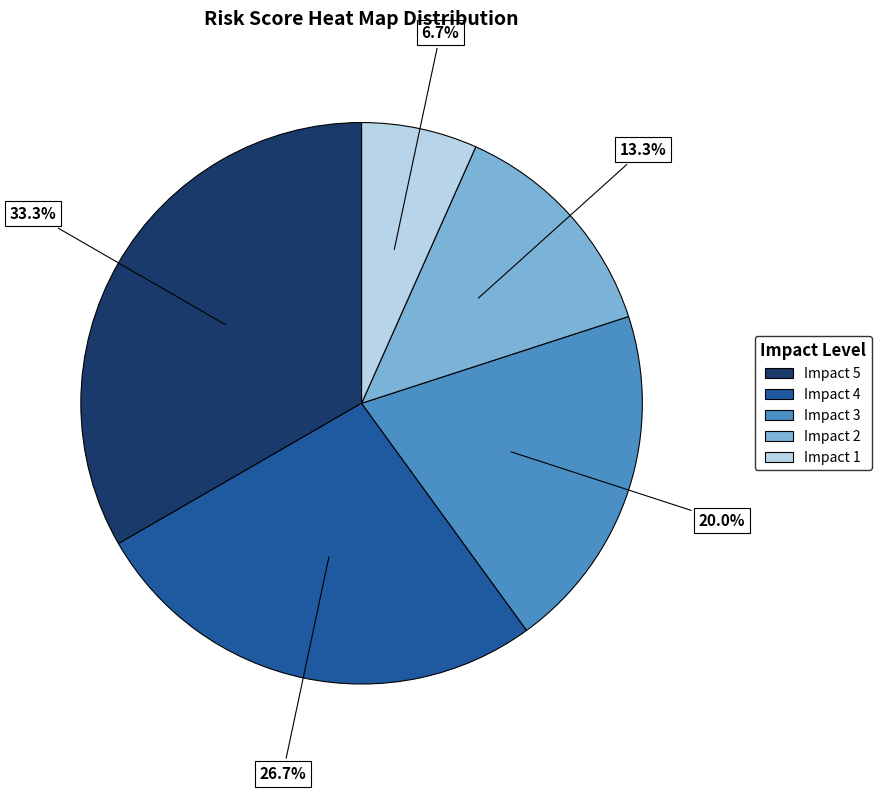

Which has a higher value, Impact 2 or Impact 5?

Impact 5